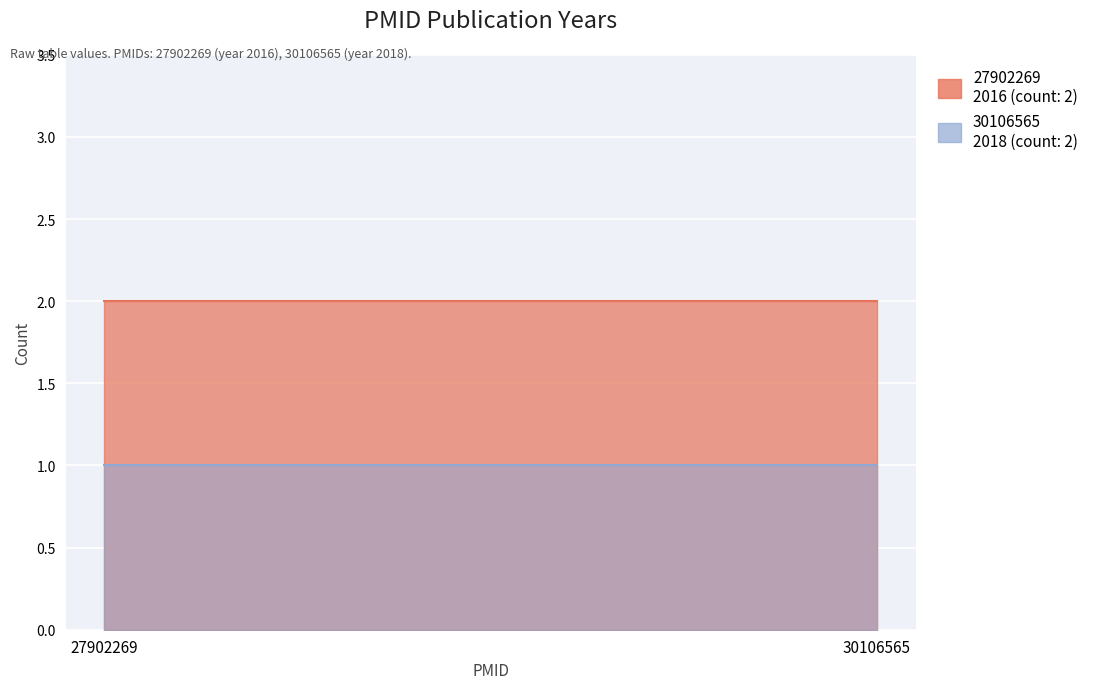

Is it true that 27902269 equals 1395 at 27902269?

False